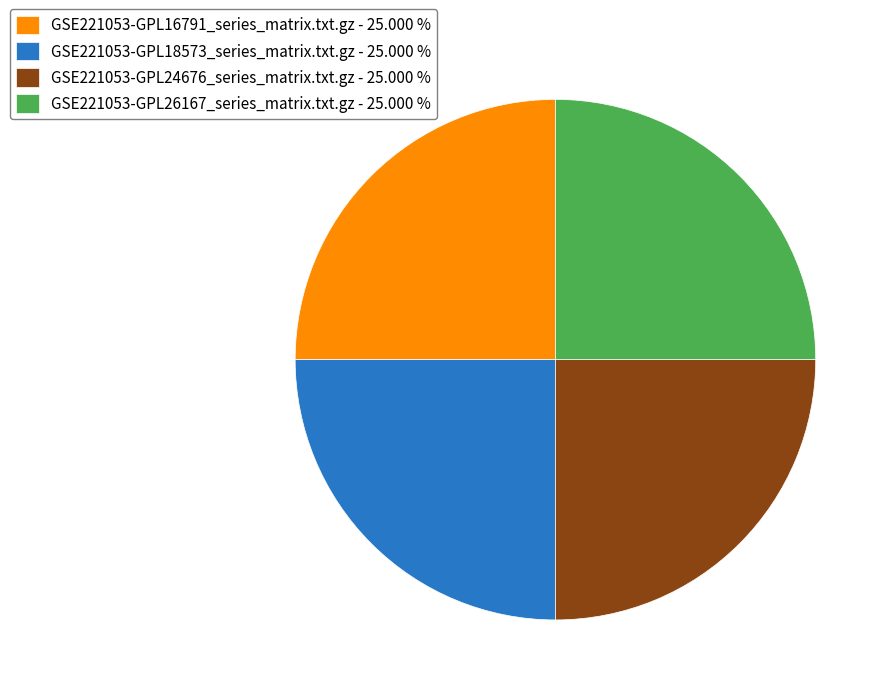

What is the ratio of the value at GSE221053-GPL24676_series_matrix.txt.gz - 25.000 % to the value at GSE221053-GPL16791_series_matrix.txt.gz - 25.000 %?

1.0